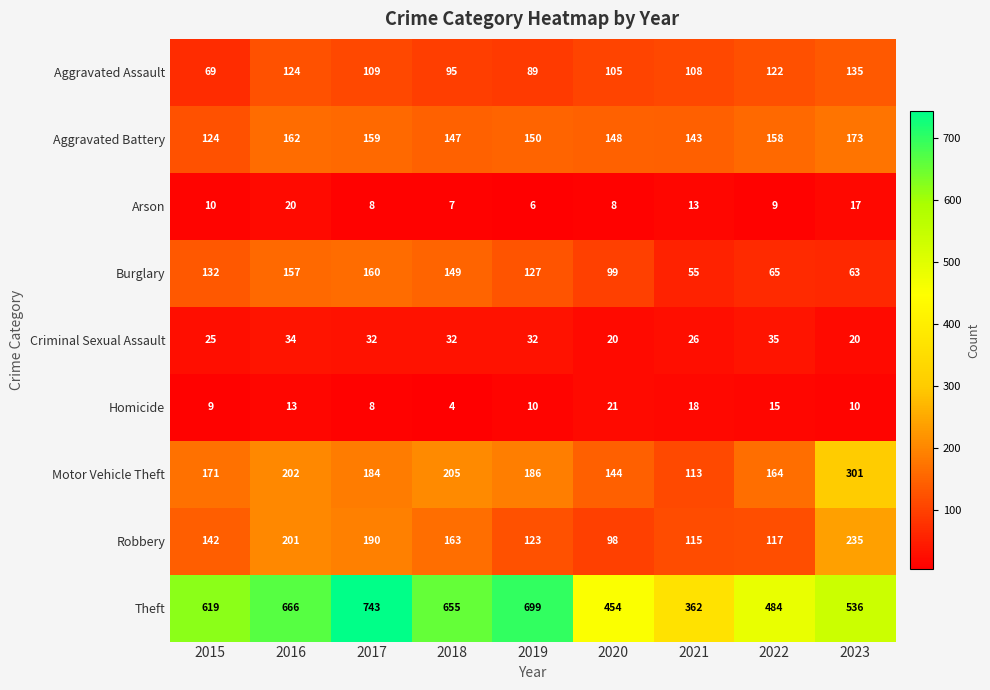

Between 2015 and 2018, which series saw the biggest shift?

Theft